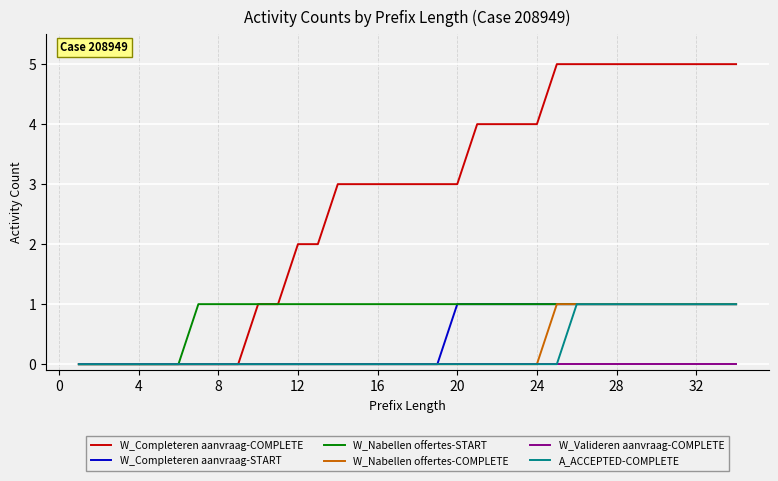

Reading left to right, list all the values displayed in this chart.

W_Completeren aanvraag-COMPLETE: 0	0	0	0	0	0	0	0	0	1	1	2	2	3	3	3	3	3	3	3	4	4	4	4	5	5	5	5	5	5	5	5	5	5
W_Completeren aanvraag-START: 0	0	0	0	0	0	0	0	0	0	0	0	0	0	0	0	0	0	0	1	1	1	1	1	1	1	1	1	1	1	1	1	1	1
W_Nabellen offertes-START: 0	0	0	0	0	0	1	1	1	1	1	1	1	1	1	1	1	1	1	1	1	1	1	1	1	1	1	1	1	1	1	1	1	1
W_Nabellen offertes-COMPLETE: 0	0	0	0	0	0	0	0	0	0	0	0	0	0	0	0	0	0	0	0	0	0	0	0	1	1	1	1	1	1	1	1	1	1
W_Valideren aanvraag-COMPLETE: 0	0	0	0	0	0	0	0	0	0	0	0	0	0	0	0	0	0	0	0	0	0	0	0	0	0	0	0	0	0	0	0	0	0
A_ACCEPTED-COMPLETE: 0	0	0	0	0	0	0	0	0	0	0	0	0	0	0	0	0	0	0	0	0	0	0	0	0	1	1	1	1	1	1	1	1	1